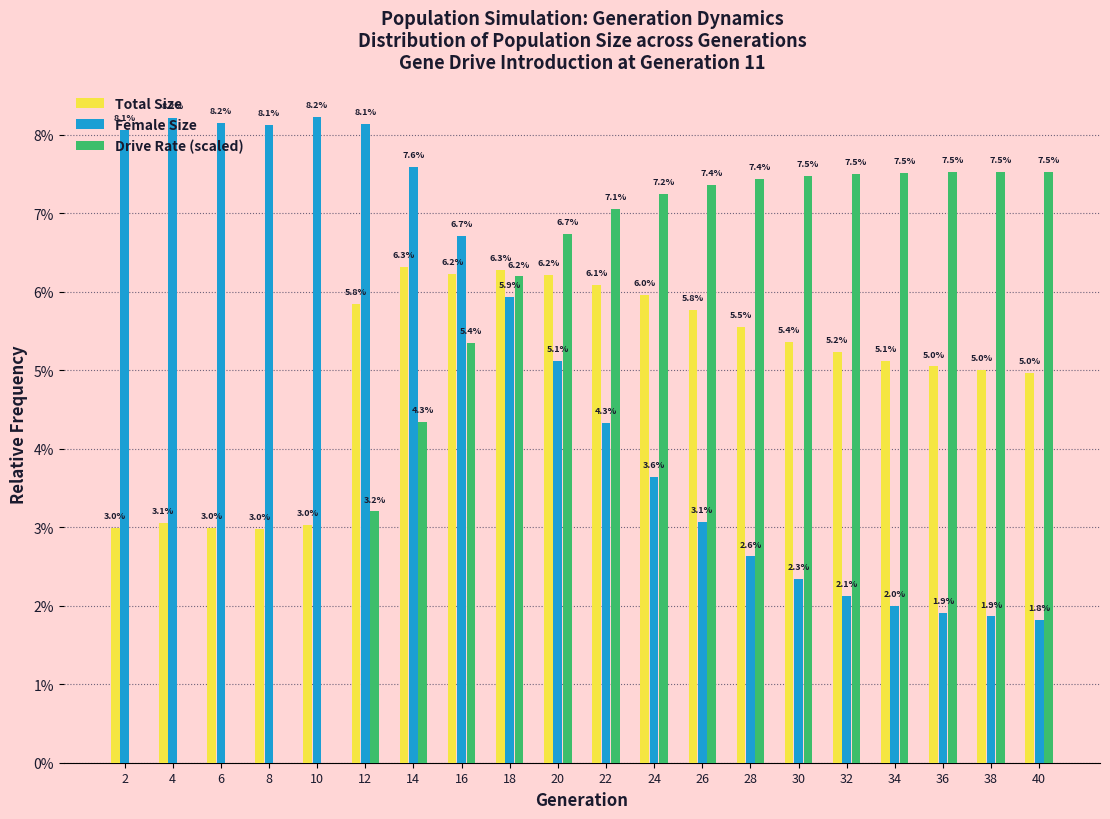

Are the bars horizontal?

No